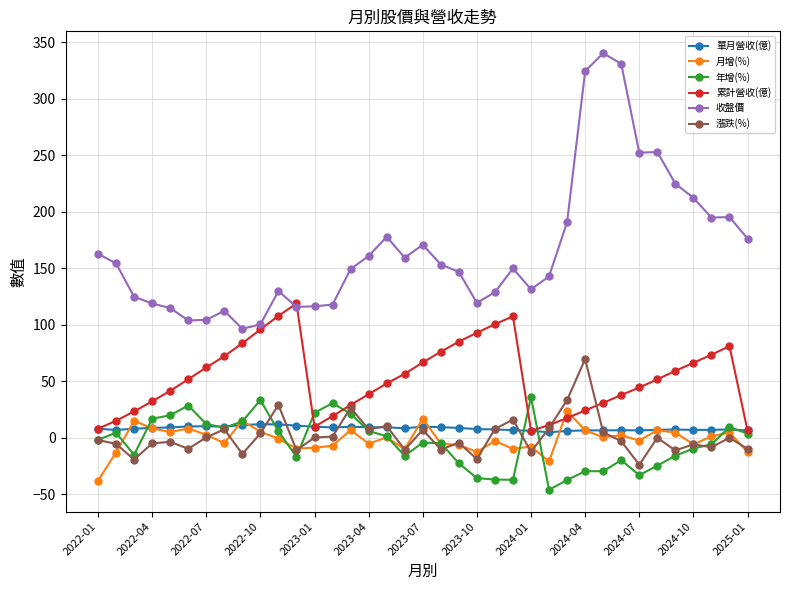

Which series has the largest range (max minus min)?

收盤價